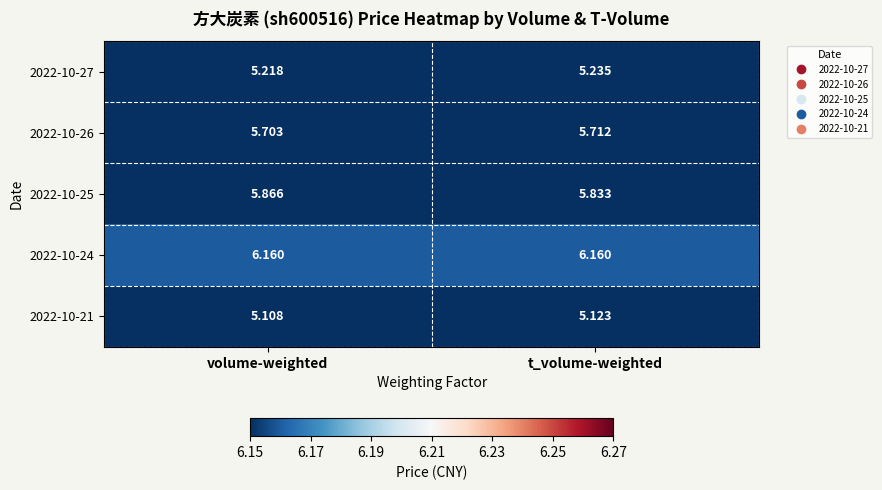

Between volume-weighted and t_volume-weighted, which series saw the biggest shift?

2022-10-25